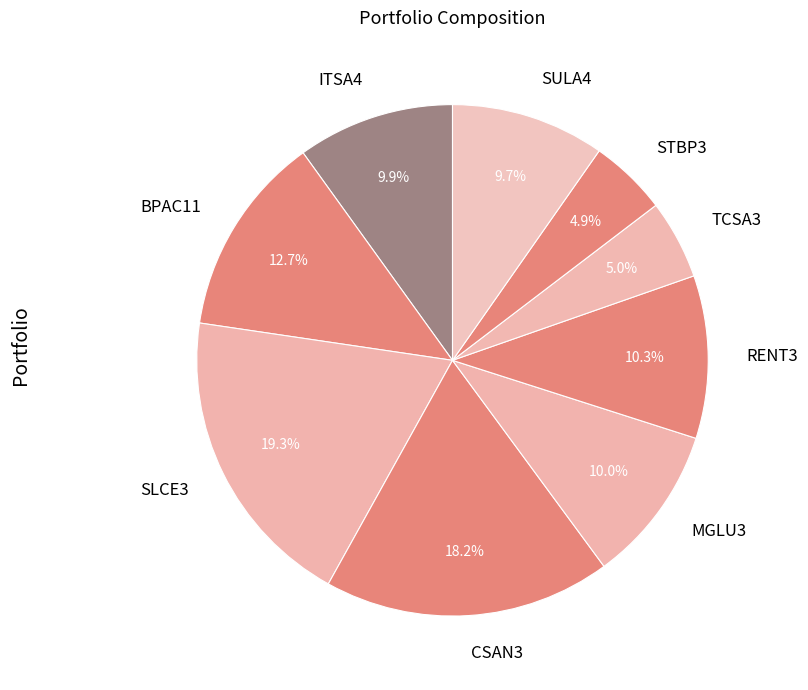

Which slice is the largest?

SLCE3